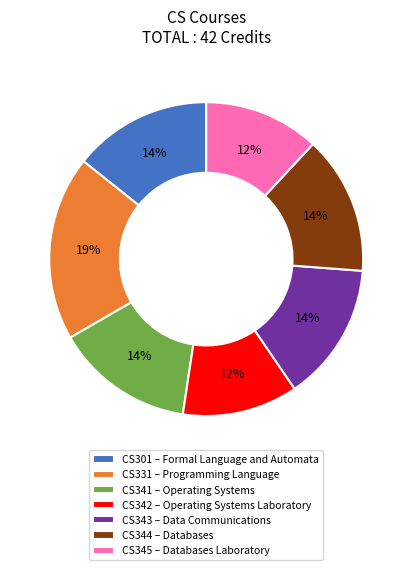

To the nearest percent, what portion does CS345 represent?

12%